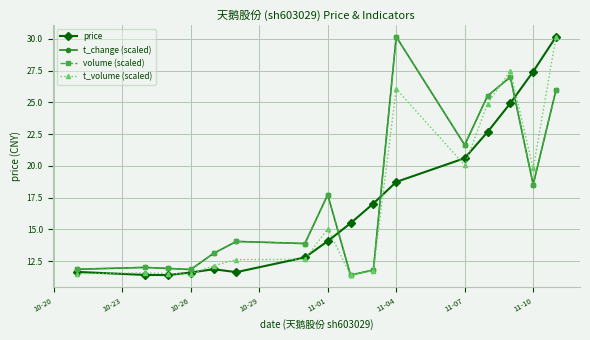

Does the chart have visible grid lines?

Yes